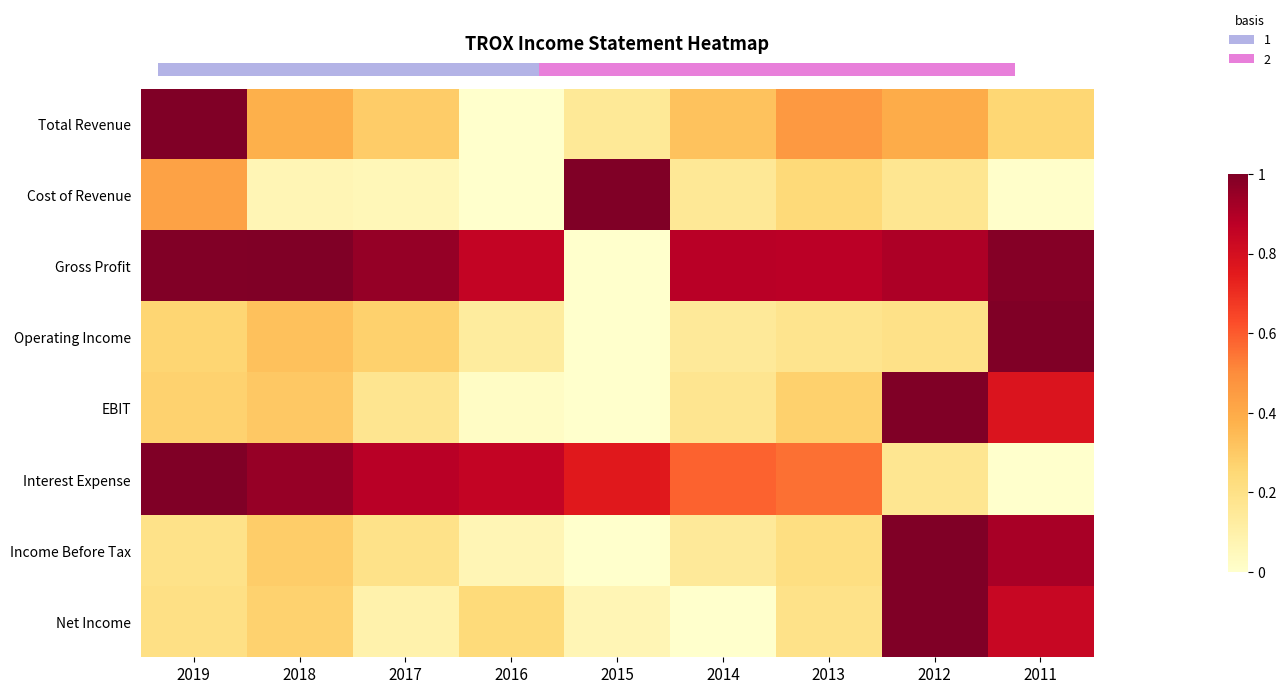

Which series has the largest total across all categories?

Gross Profit